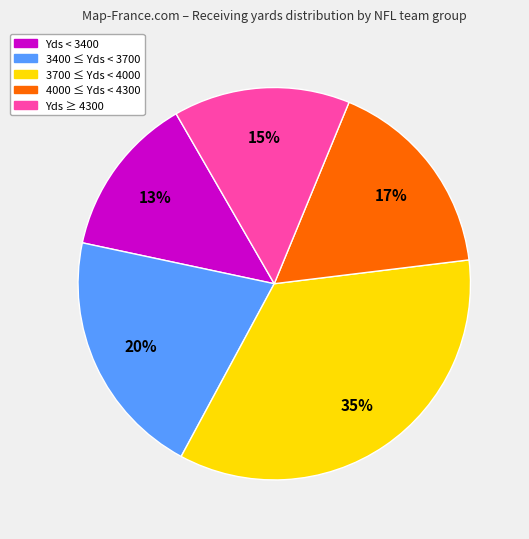

Rank the categories by value from lowest to highest.

Yds < 3400, Yds ≥ 4300, 4000 ≤ Yds < 4300, 3400 ≤ Yds < 3700, 3700 ≤ Yds < 4000